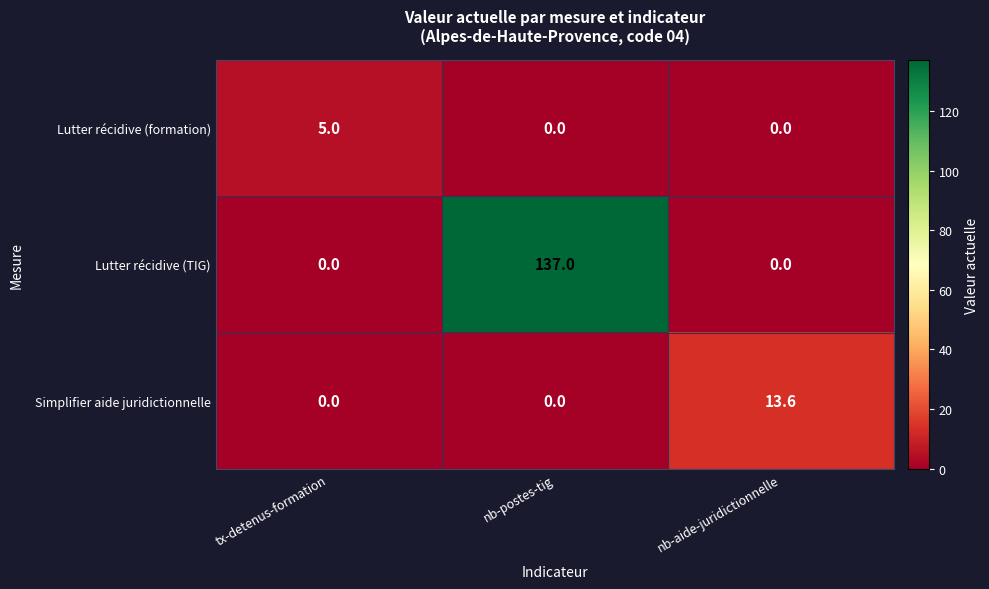

What is the maximum value shown in the chart?

137.0